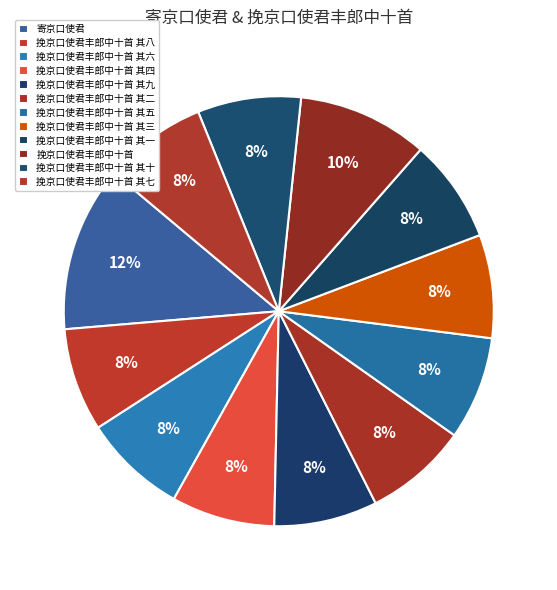

True or false: 寄京口使君 accounts for 7% of the total.

False